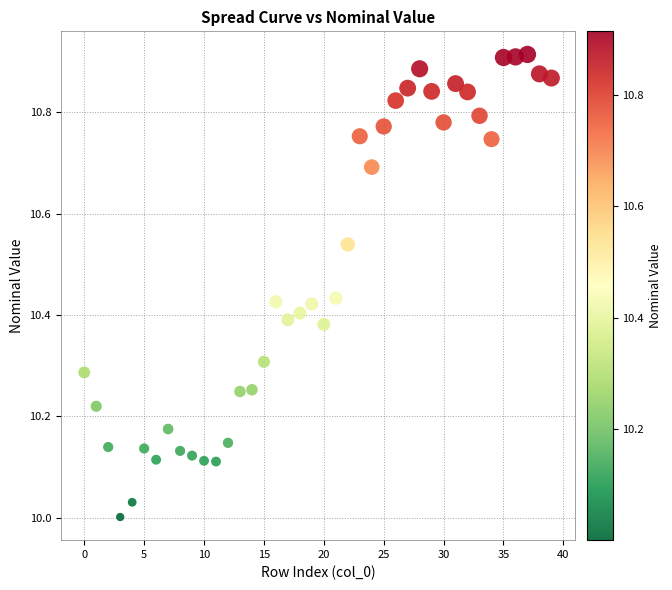

What is the range of Y values (max minus min)?

0.9